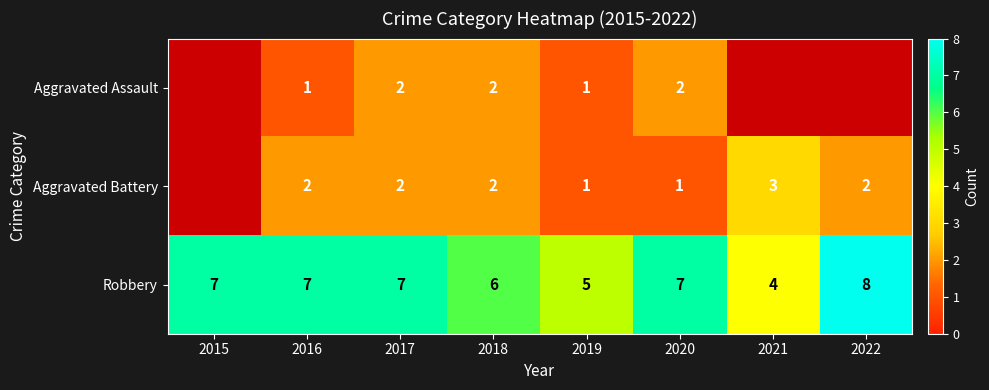

What is the maximum value shown in the chart?

8.0